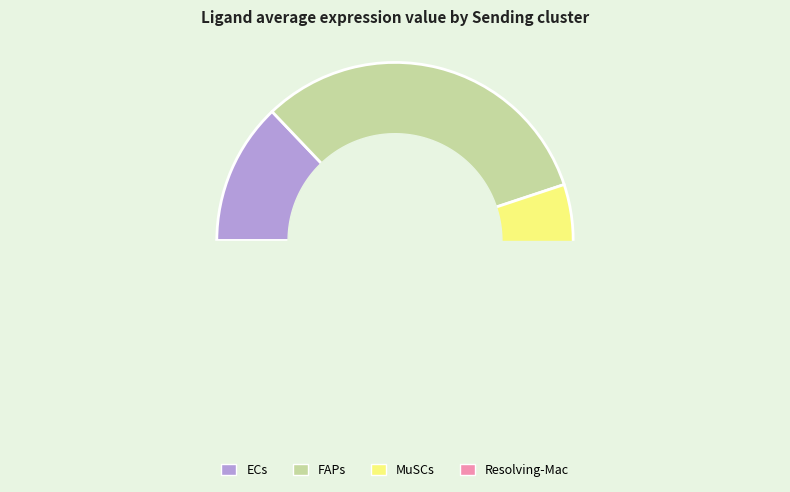

To the nearest percent, what portion does Resolving-Mac represent?

3%